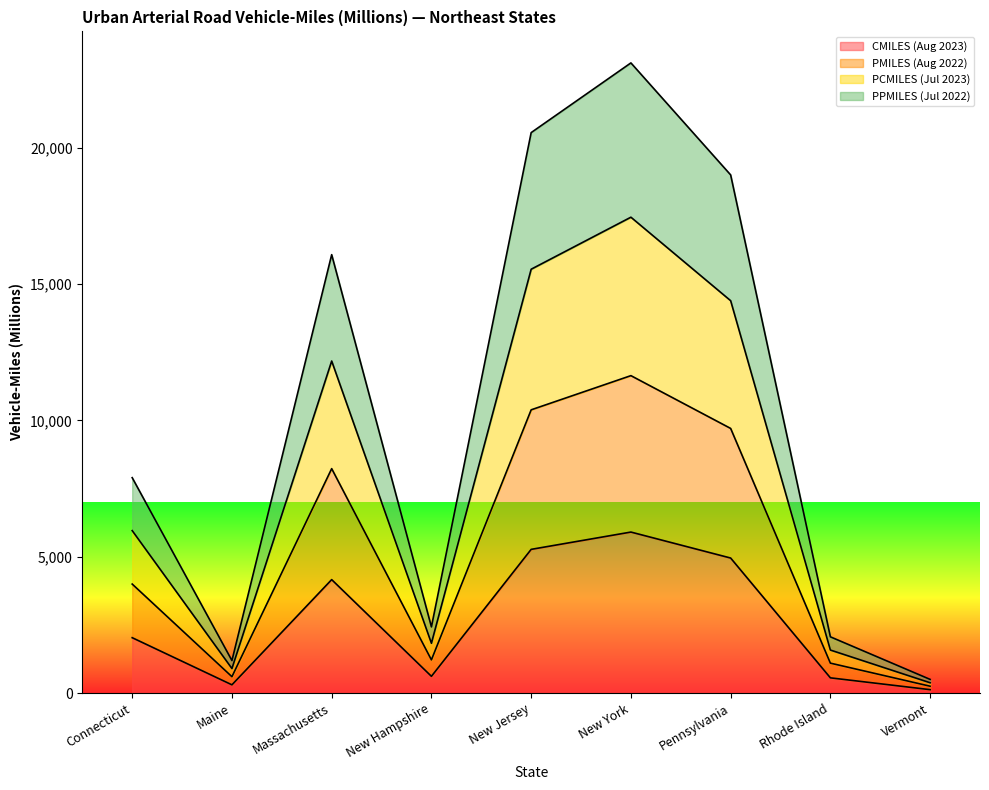

What are all the series names shown in the legend?

CMILES (Aug 2023), PMILES (Aug 2022), PCMILES (Jul 2023), PPMILES (Jul 2022)